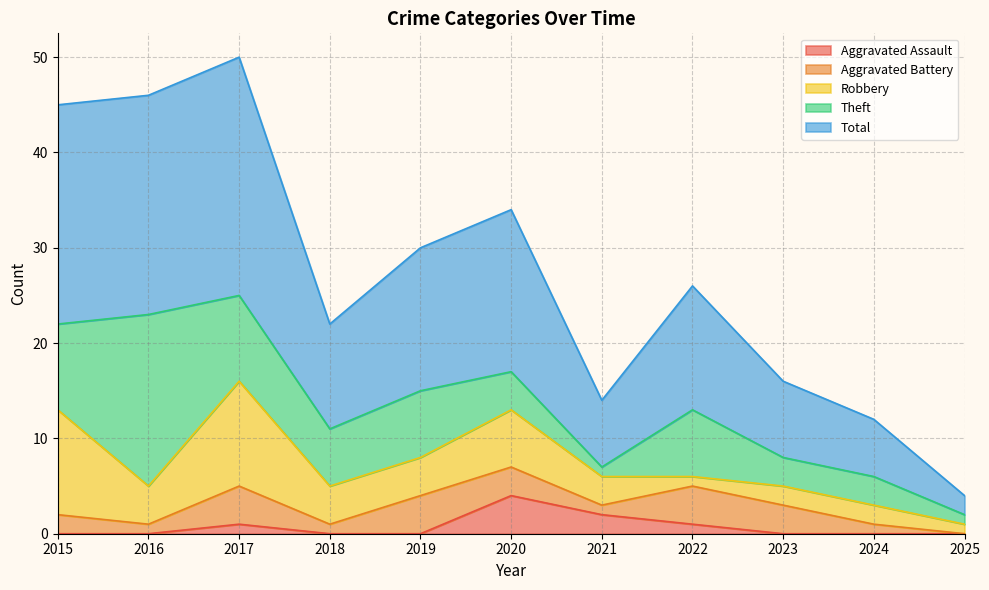

Does the chart display data point markers on the line(s)?

No